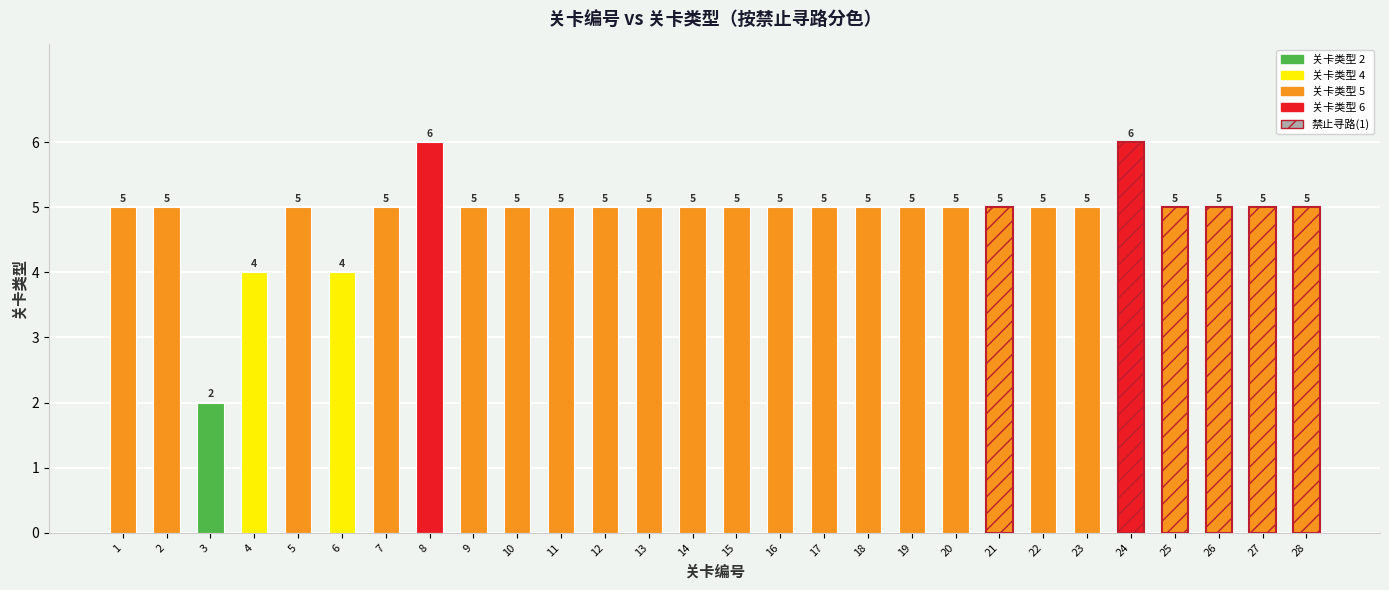

Does the chart contain any negative values?

No